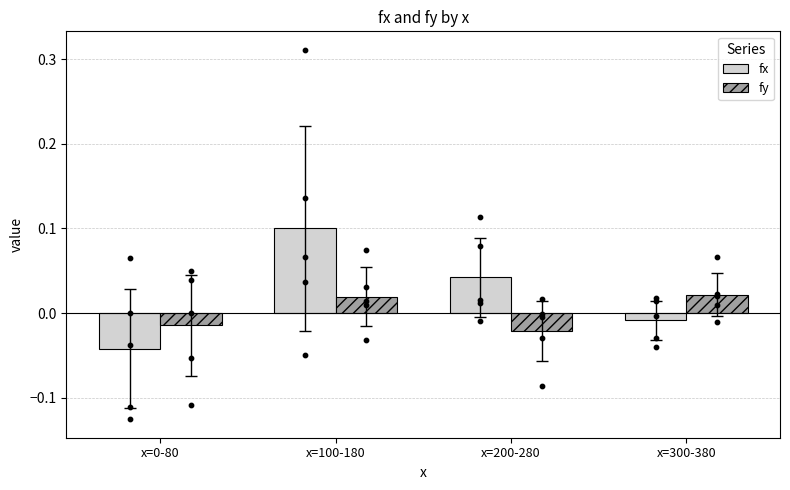

Which series reaches the maximum Y coordinate?

fx